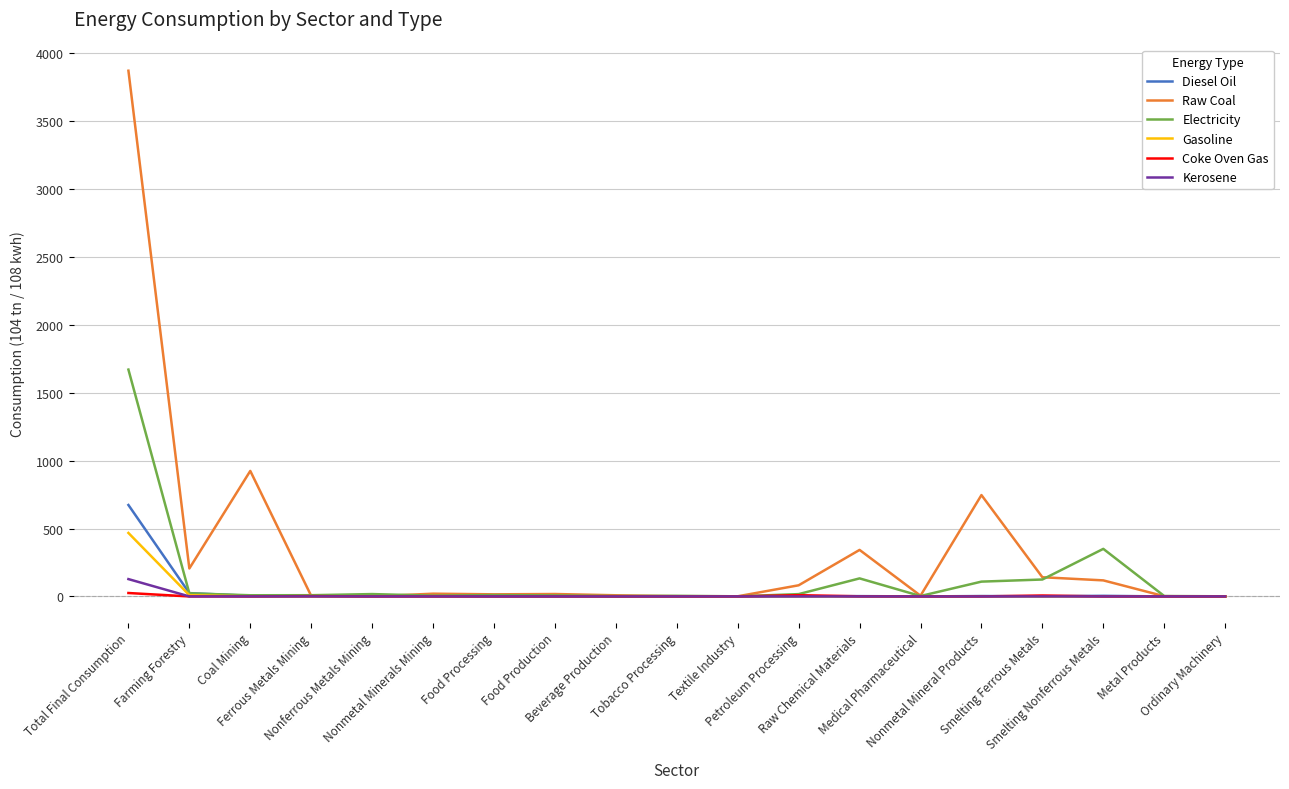

What position from the left is Ordinary Machinery?

19